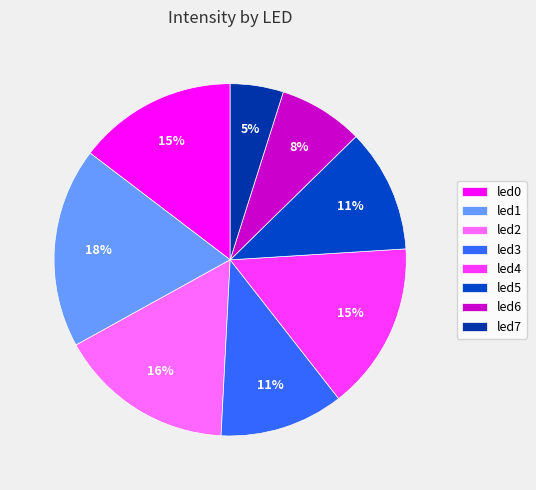

To the nearest percent, what portion does led4 represent?

15%